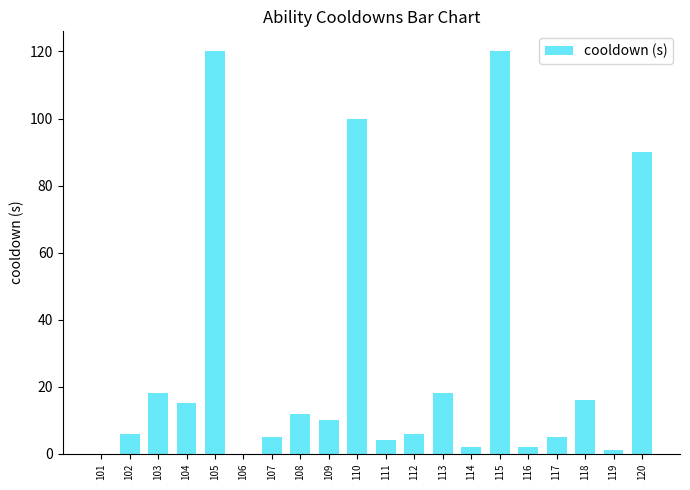

Count the number of categories in the chart.

20